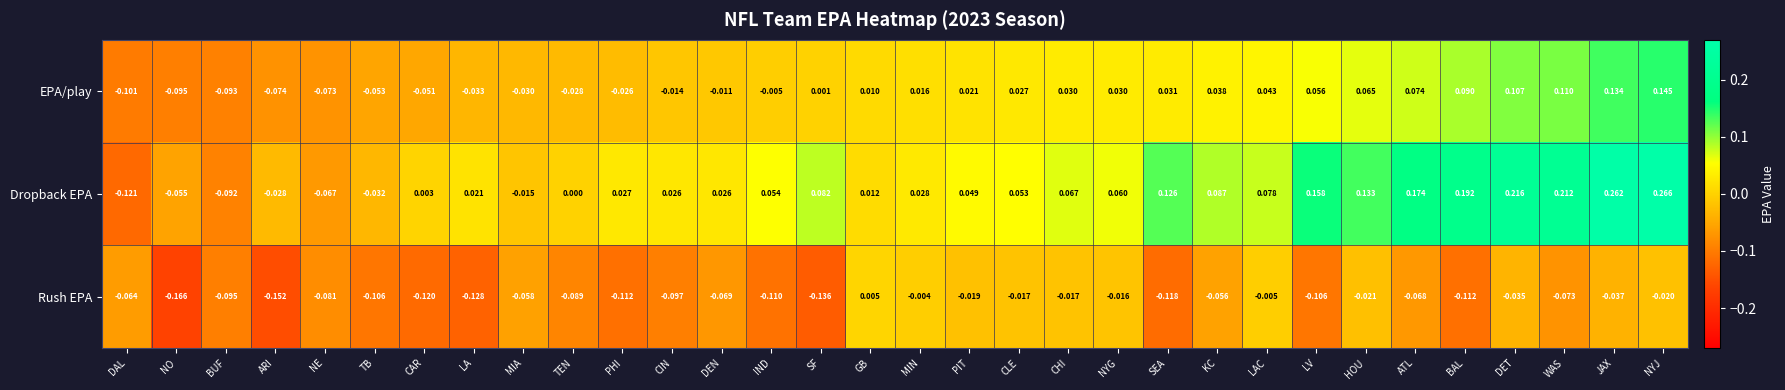

Which series changed the most between PHI and CHI?

Rush EPA